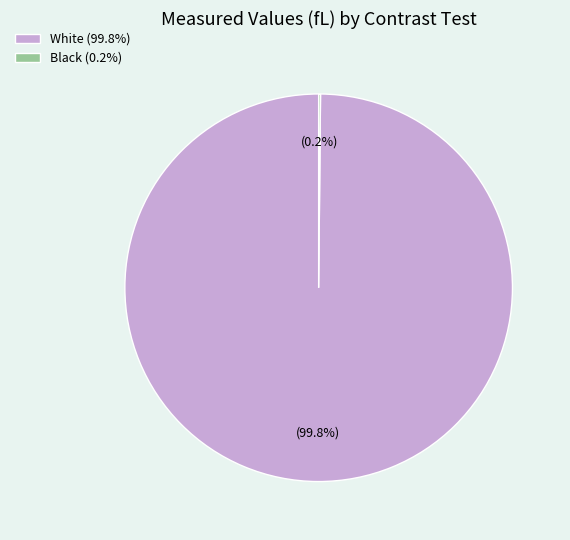

To the nearest percent, what percentage of the pie is White?

100%